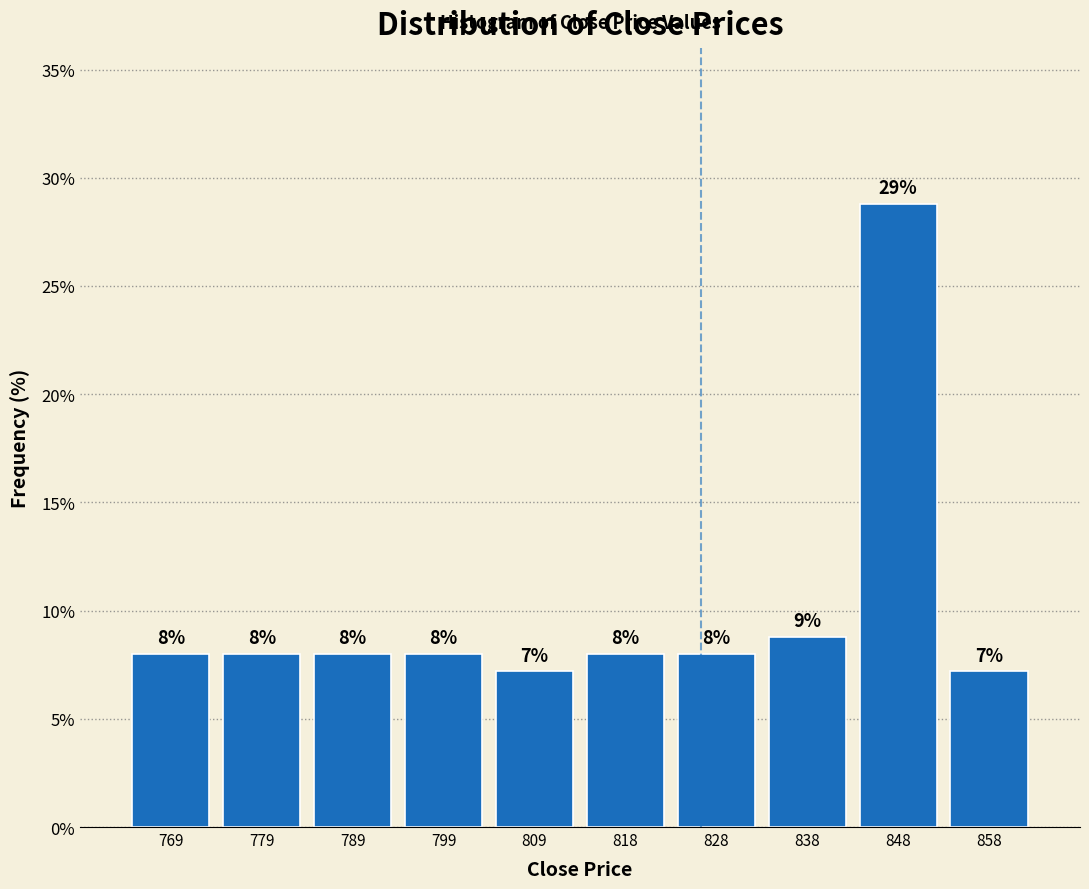

Which range on the x-axis has the tallest bar?

843.4 to 853.2